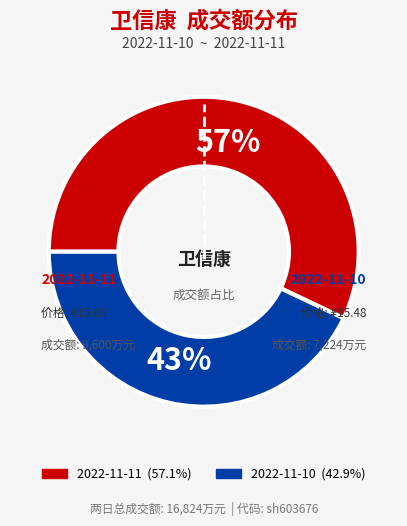

What is the smallest slice in the pie chart?

2022-11-10